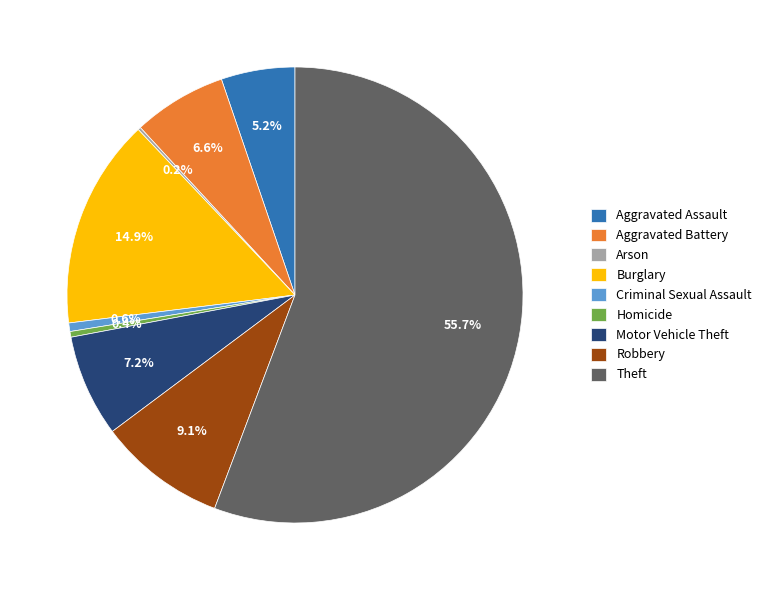

Is it true that Homicide is 0% of the pie?

True